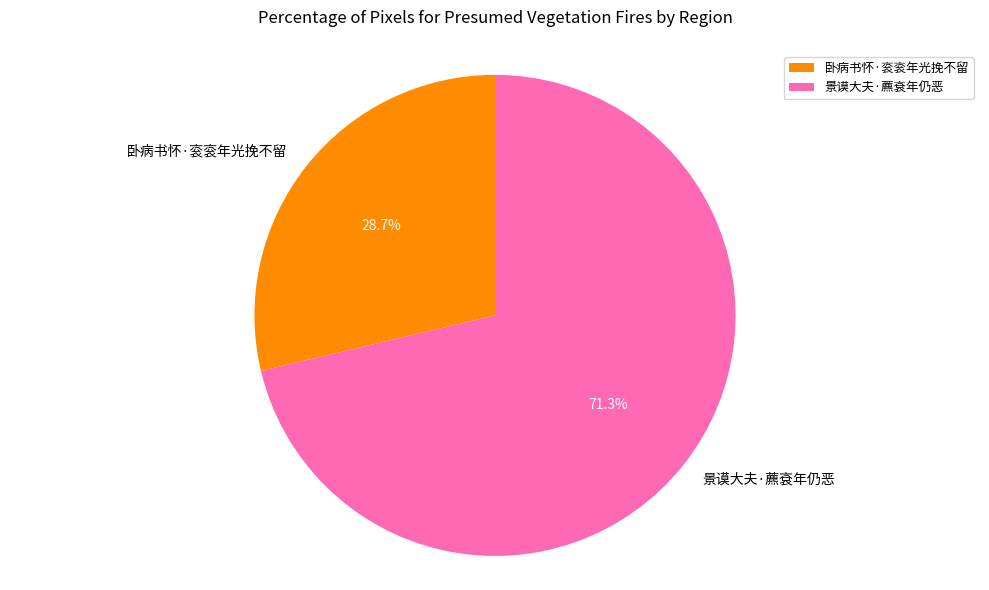

What percentage is the 卧病书怀·衮衮年光挽不留 slice, to the nearest percent?

29%